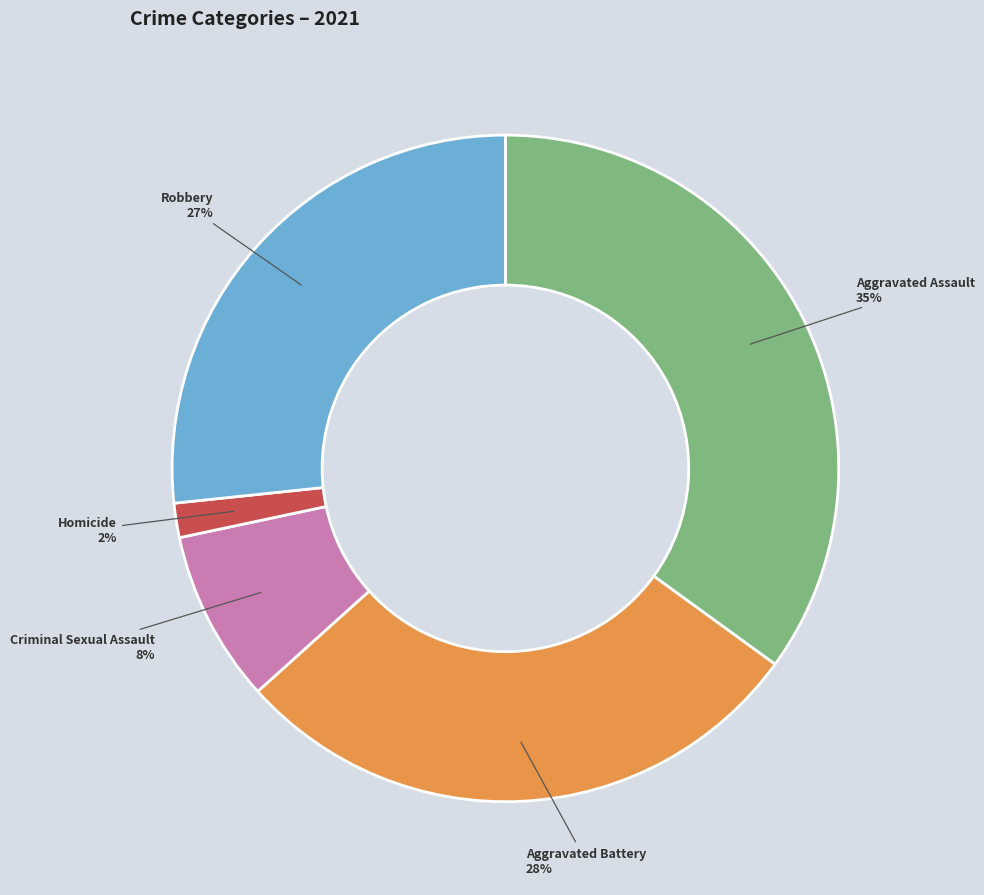

Does any single category account for the majority?

No